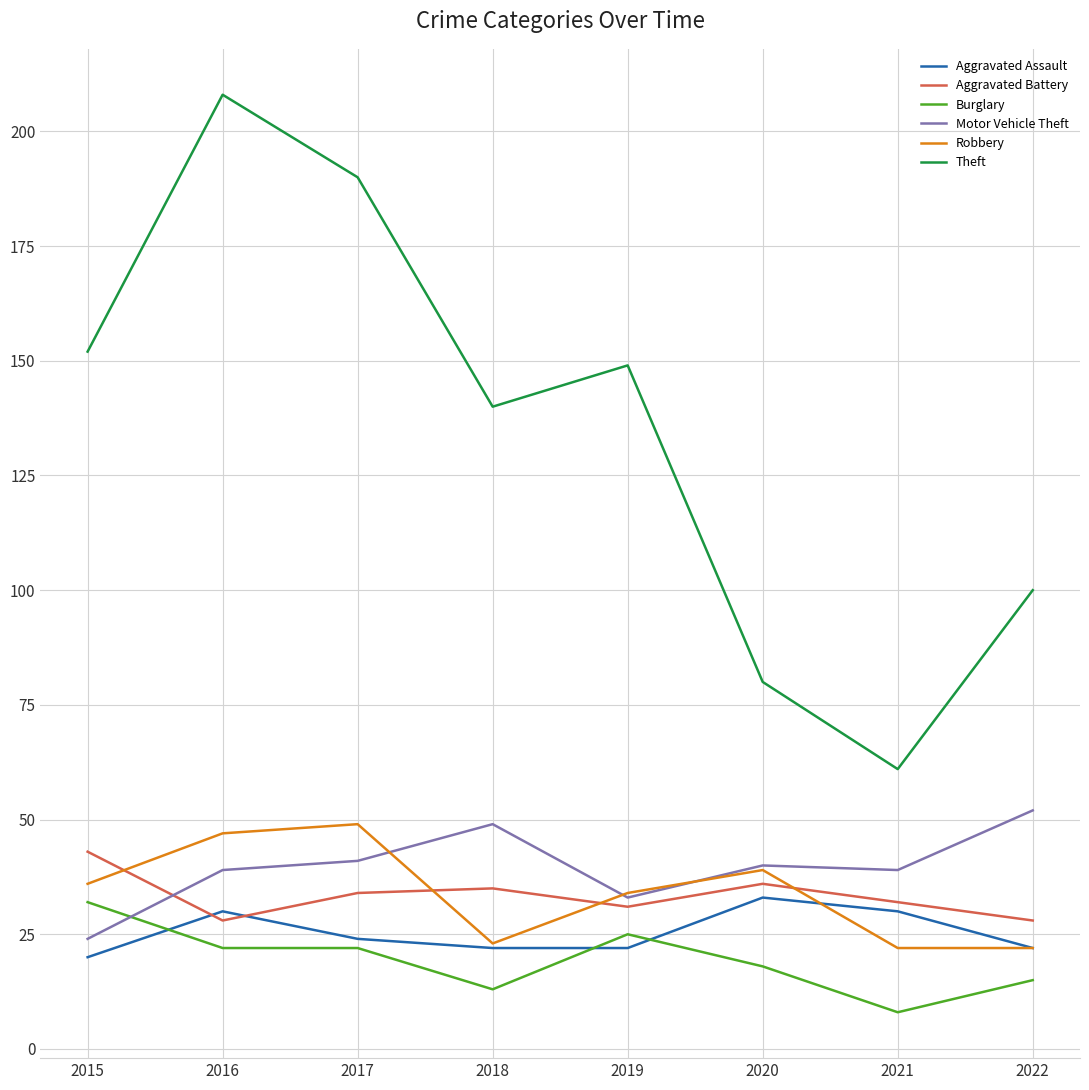

At 2016, list the series in order from largest to smallest.

Theft, Robbery, Motor Vehicle Theft, Aggravated Assault, Aggravated Battery, Burglary